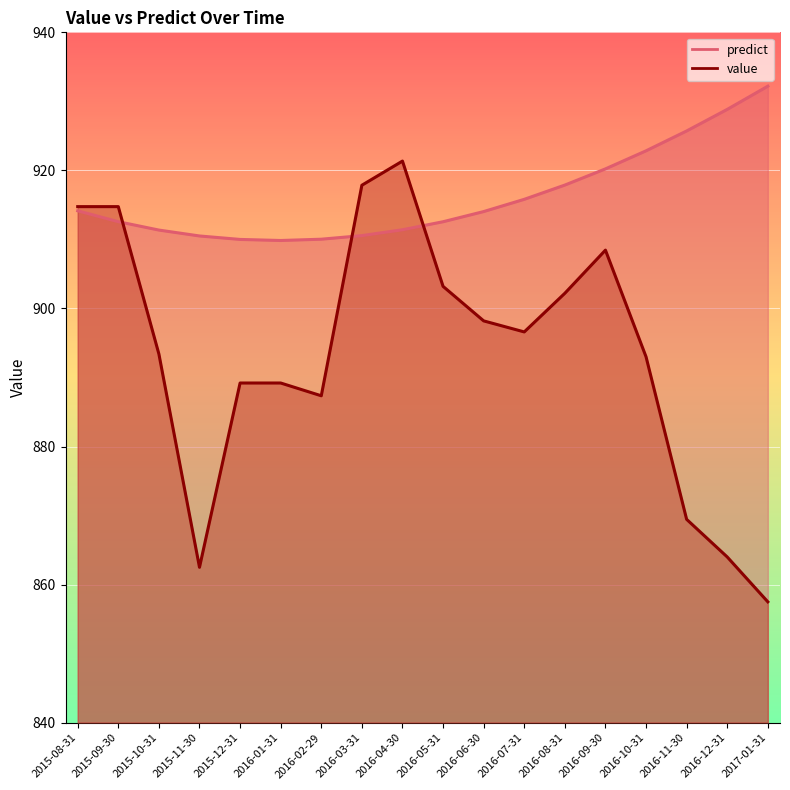

Reading right to left, transcribe all the data shown in this chart.

predict: 932.2	928.8	925.7	922.8	920.2	917.9	915.8	914.0	912.6	911.4	910.6	910.0	909.8	910.0	910.5	911.4	912.6	914.1
value: 857.5	864.0	869.5	893.0	908.5	902.2	896.6	898.2	903.2	921.4	917.9	887.4	889.2	889.2	862.5	893.4	914.8	914.8